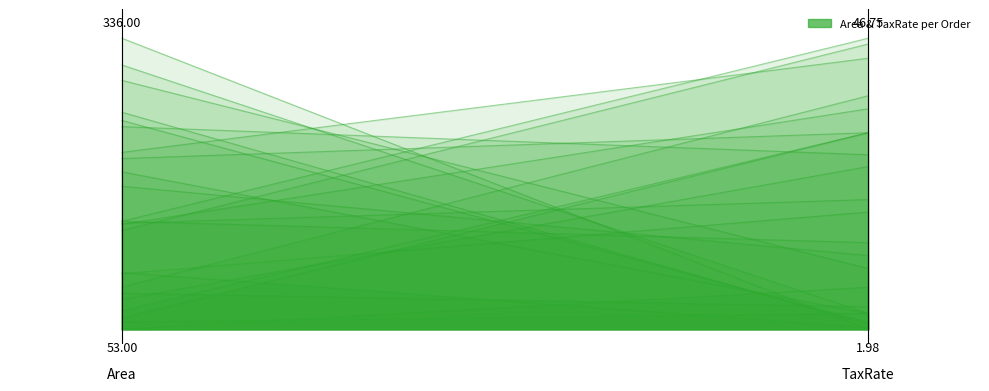

What is the value of the 2nd point from the left?

0.7